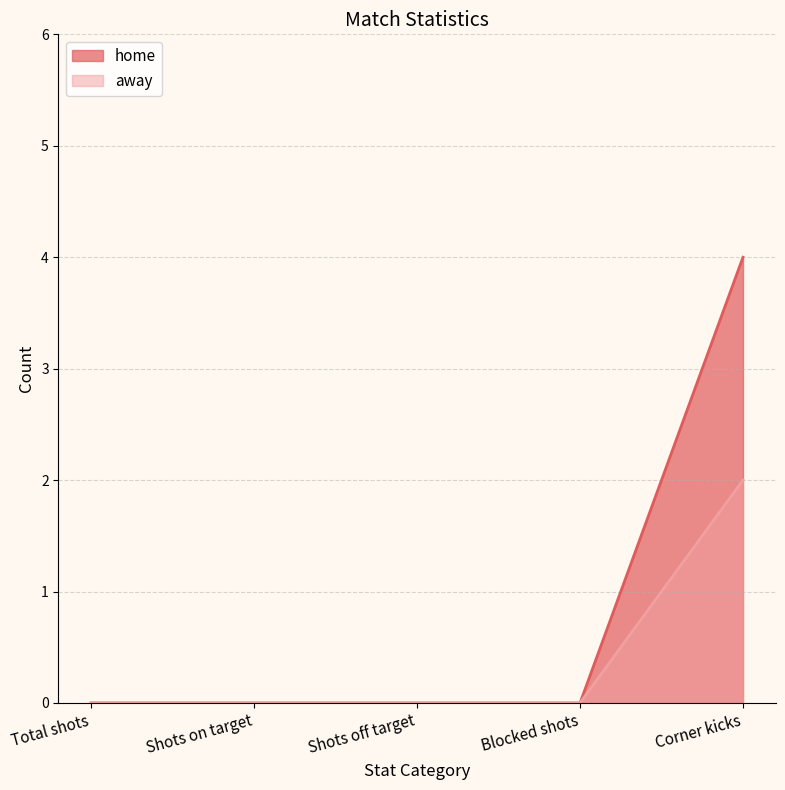

At which category does the chart reach its peak across all series?

Corner kicks